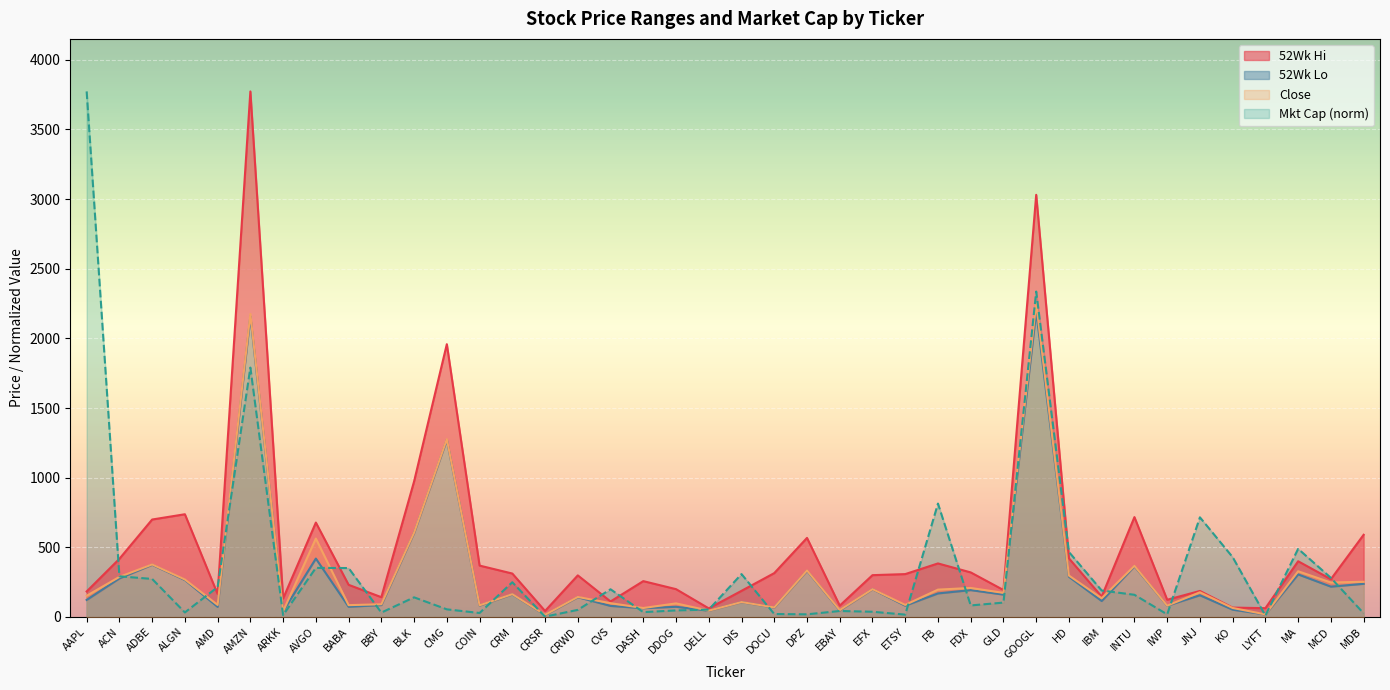

What position from the left is BLK?

11